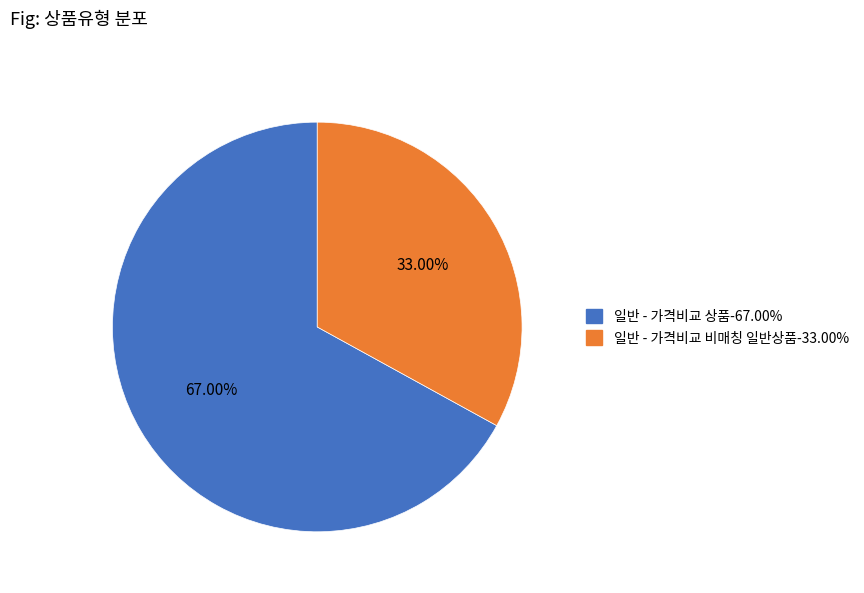

Which category has the biggest portion of the pie?

일반 - 가격비교 상품